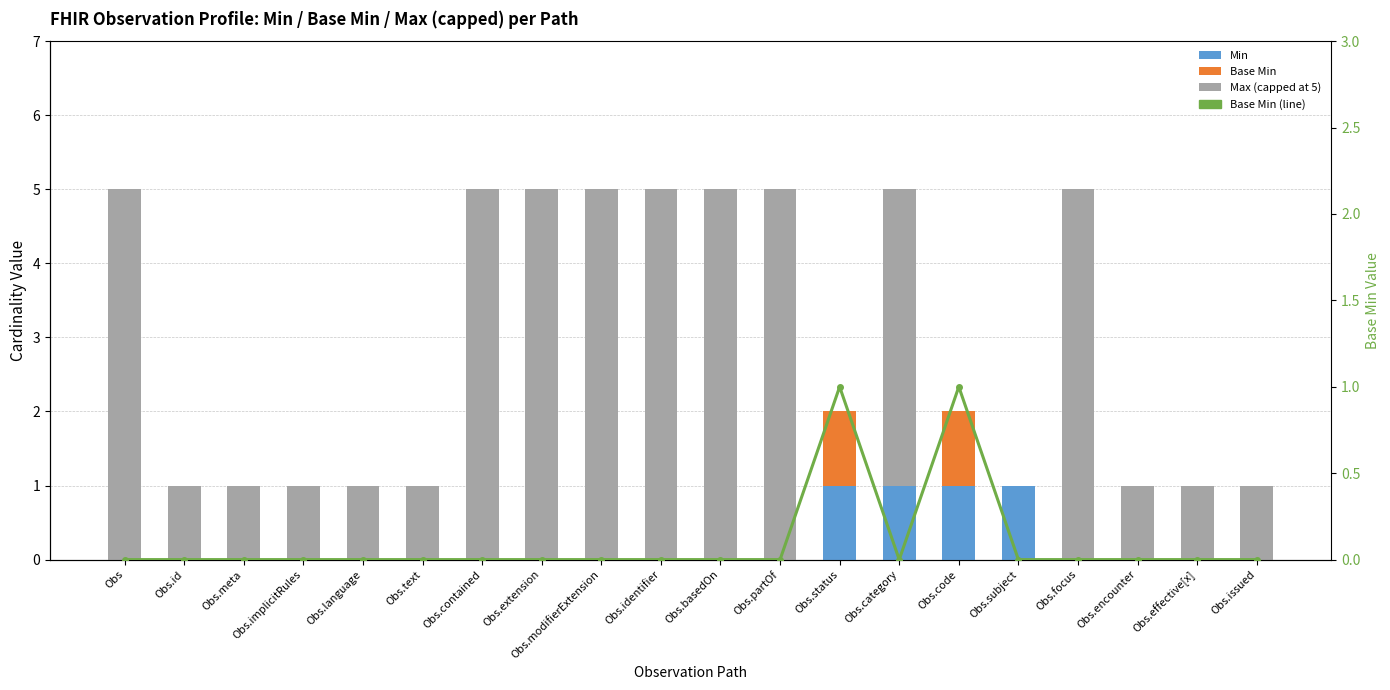

What is the difference between the maximum and minimum values in the Min series?

1